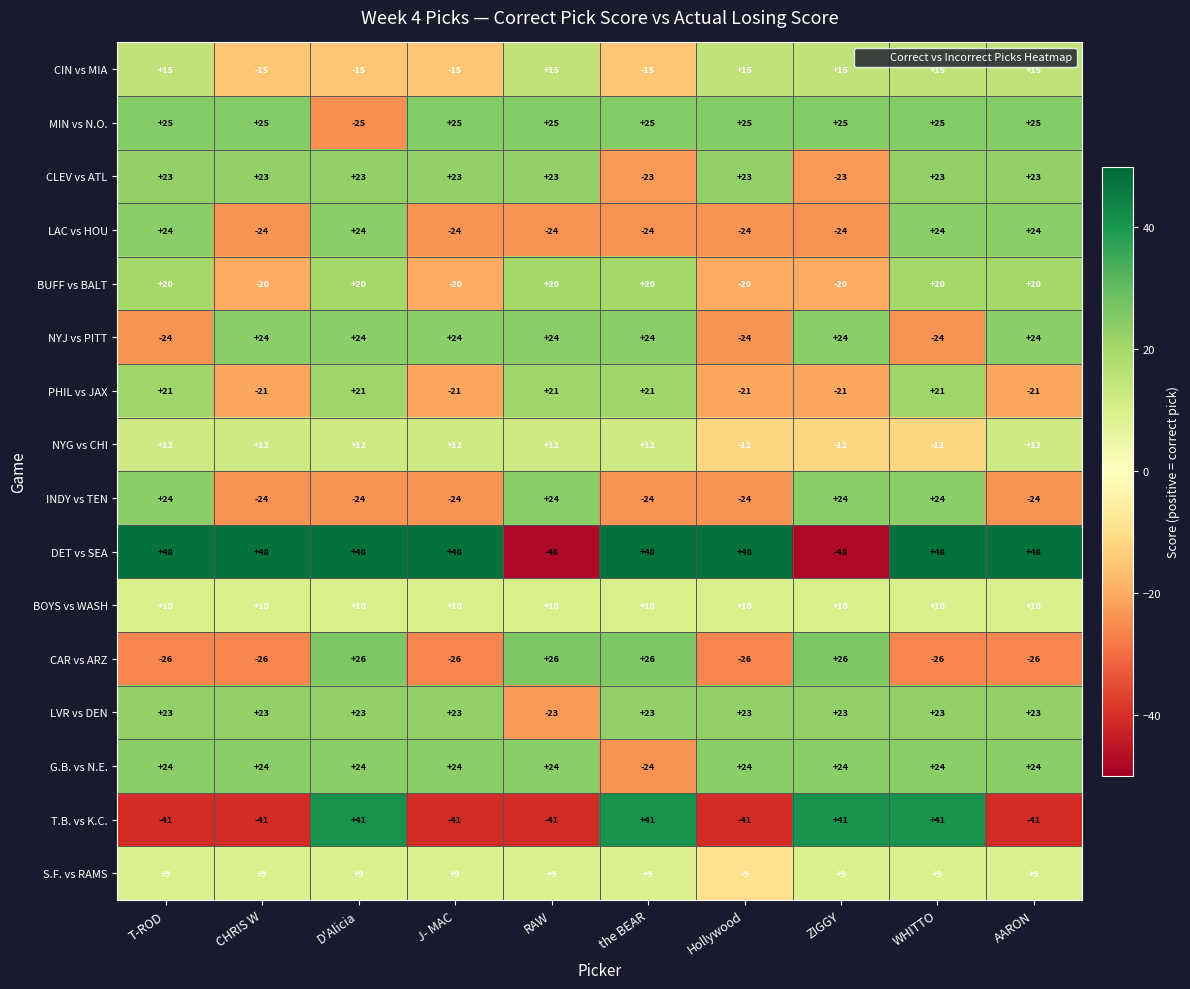

What is the minimum value for LVR vs DEN?

-23